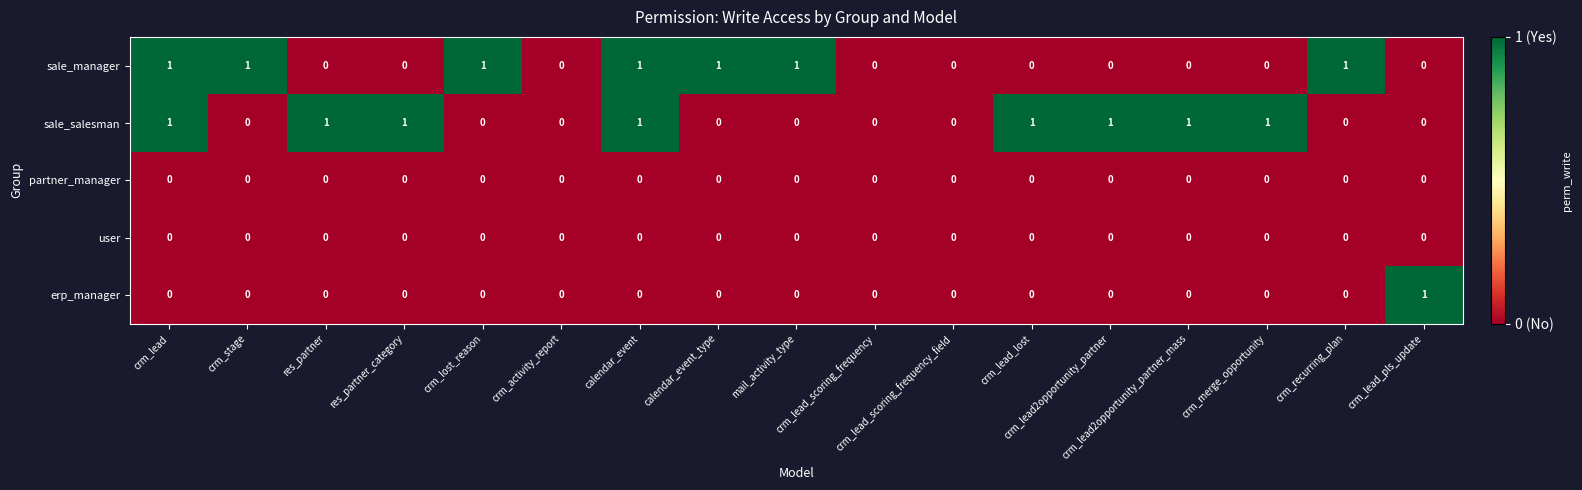

Count the erp_manager values in the range 0 to 1.

17